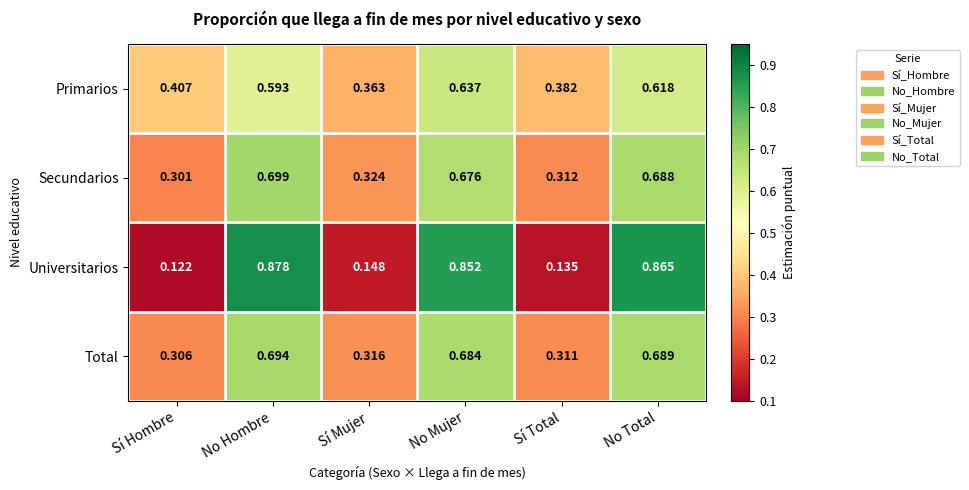

What is the total value across all series at No Mujer?

2.8